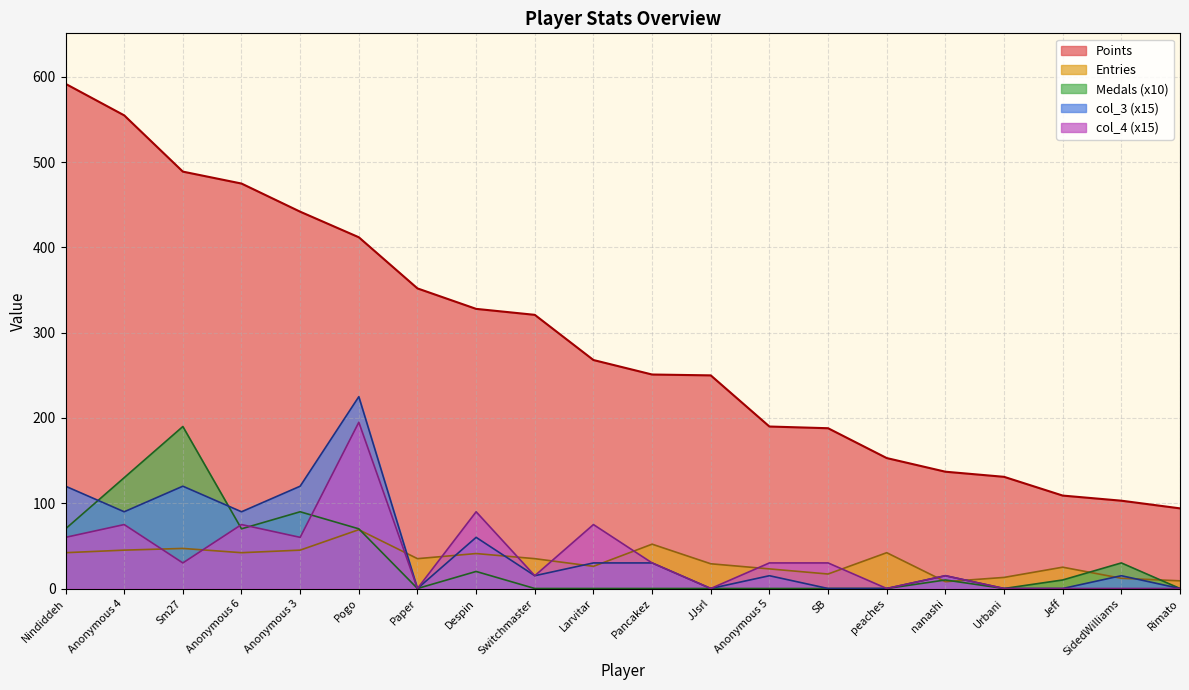

What are all the series names shown in the legend?

Points, Entries, Medals (x10), col_3 (x15), col_4 (x15)